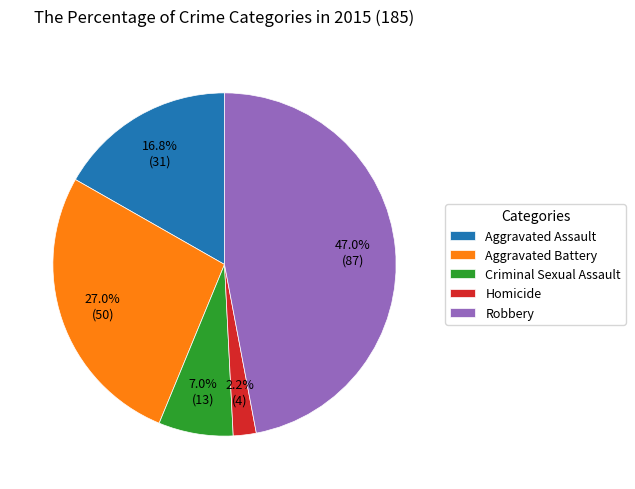

What is the ratio of the value at Robbery to the value at Aggravated Battery?

1.7